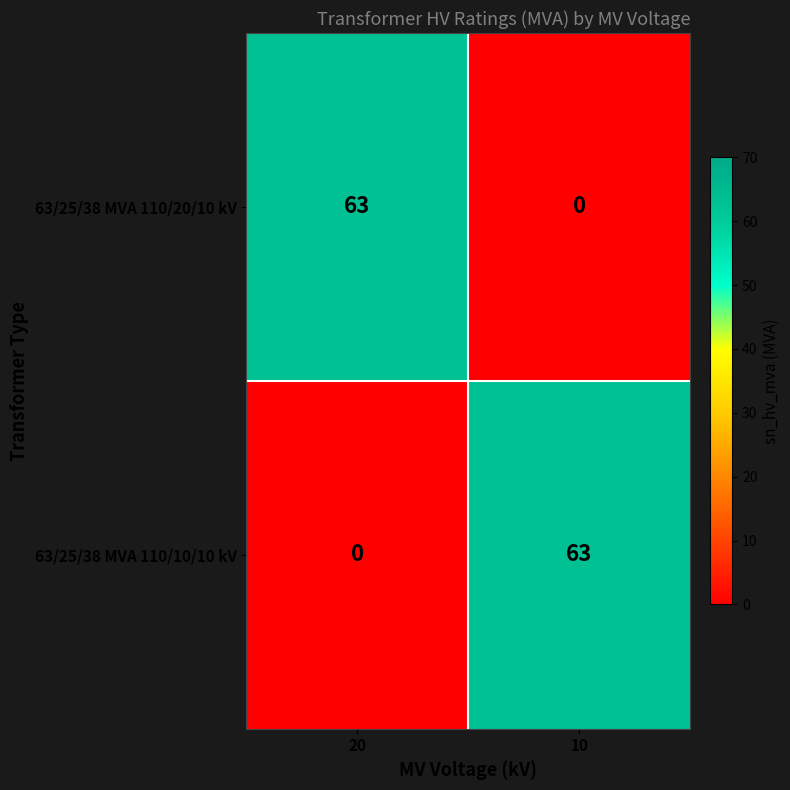

What is the total value across all series at 10?

63